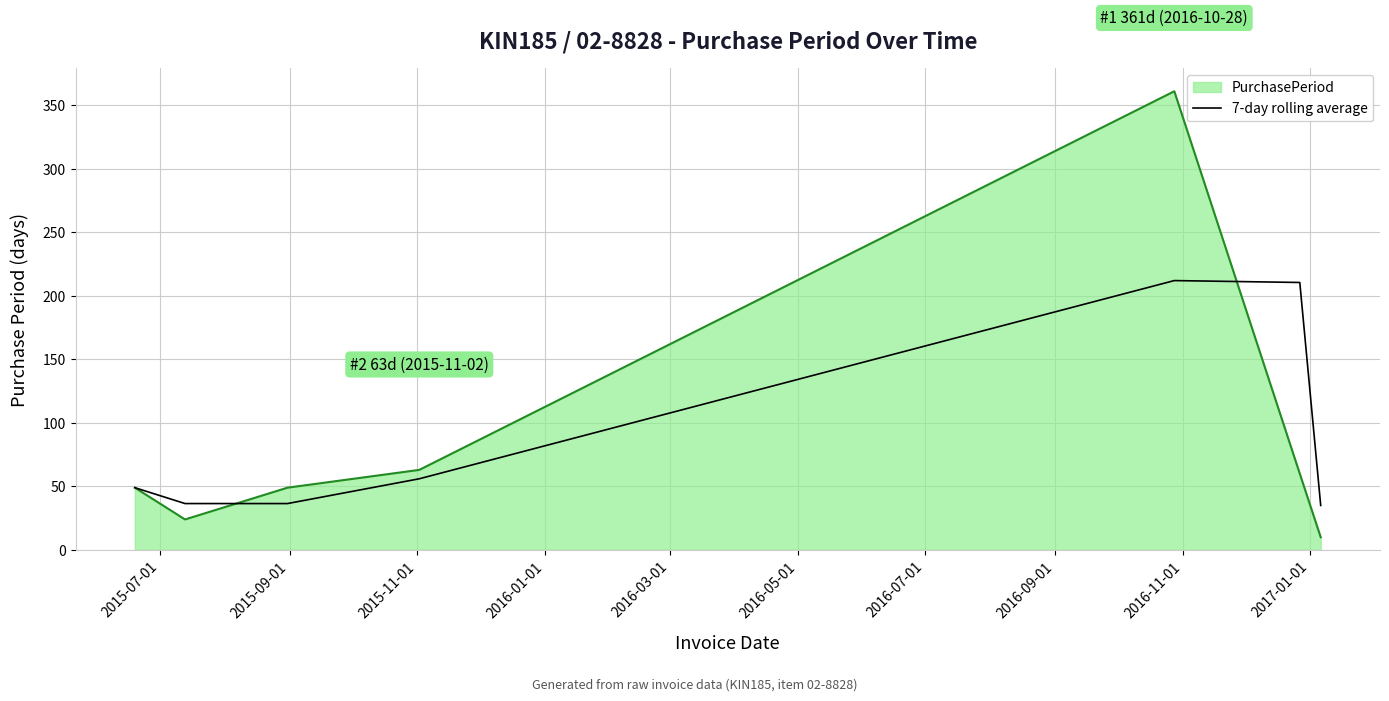

Rank the series by their maximum value, from lowest to highest.

7-day rolling average, PurchasePeriod